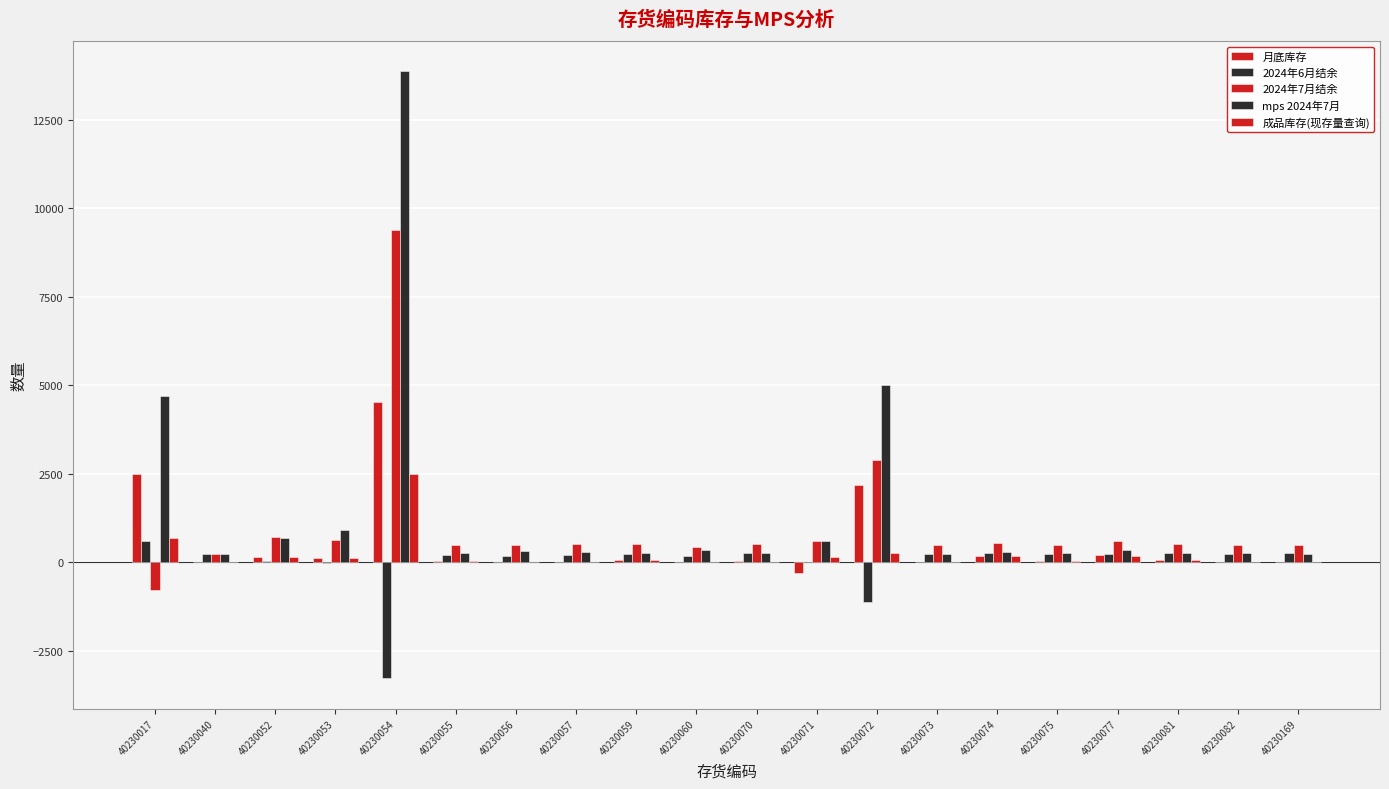

How many series are shown in this chart?

5